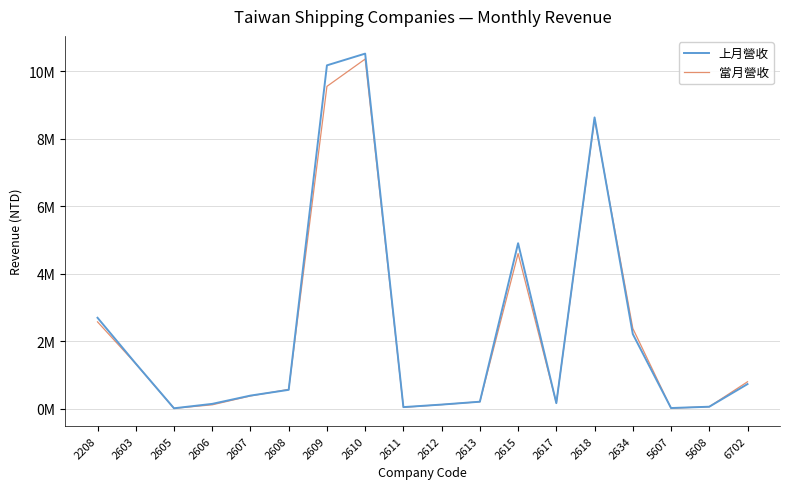

What are all the series names shown in the legend?

上月營收, 當月營收